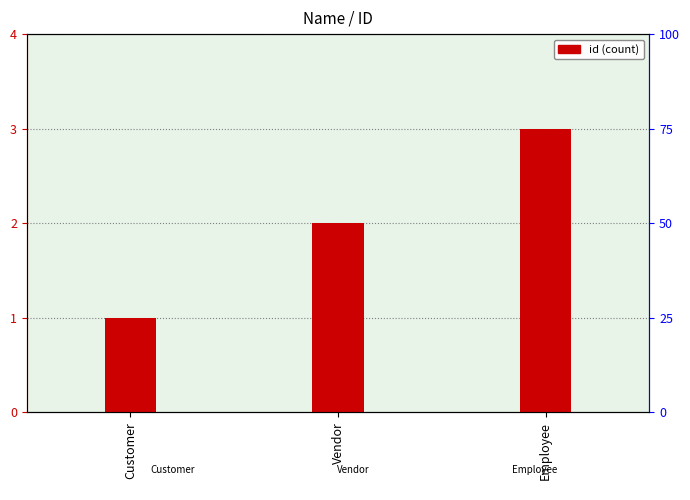

What position from the right is Employee?

1